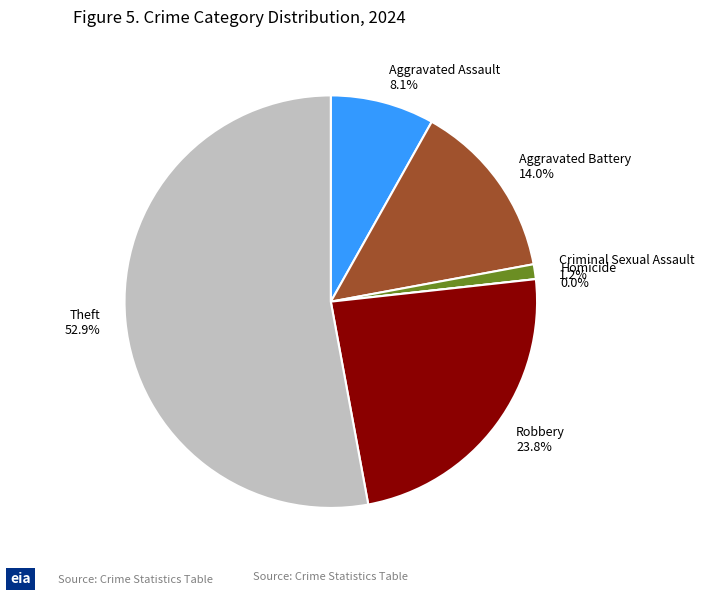

To the nearest percent, what is the combined percentage of Criminal Sexual Assault and Aggravated Battery?

15%